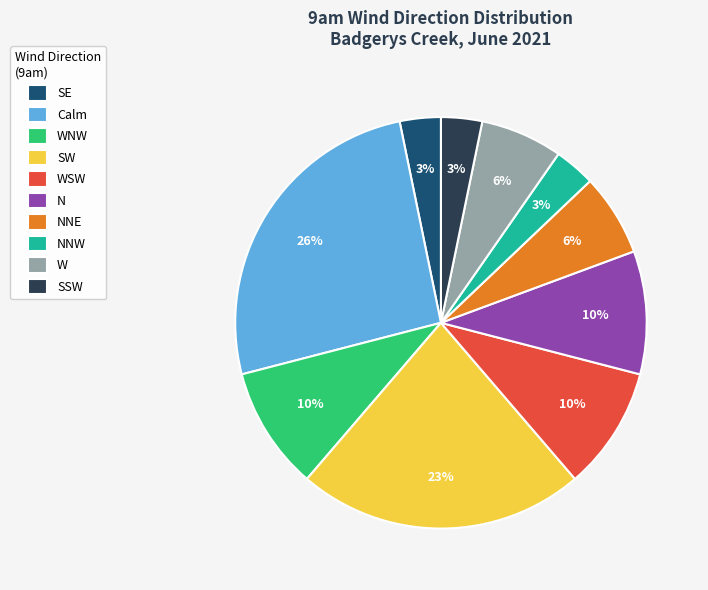

To the nearest percent, what percentage of the pie is SSW?

3%